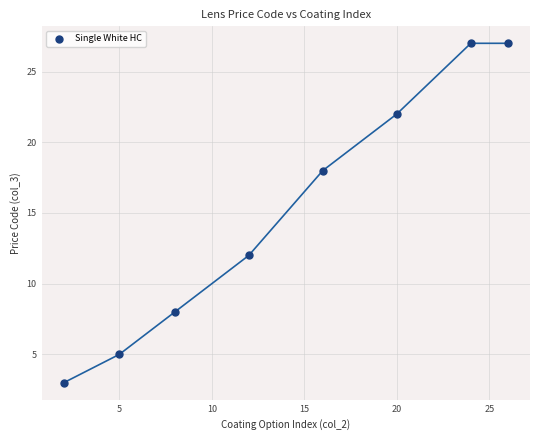

What is the range of Y values (max minus min)?

24